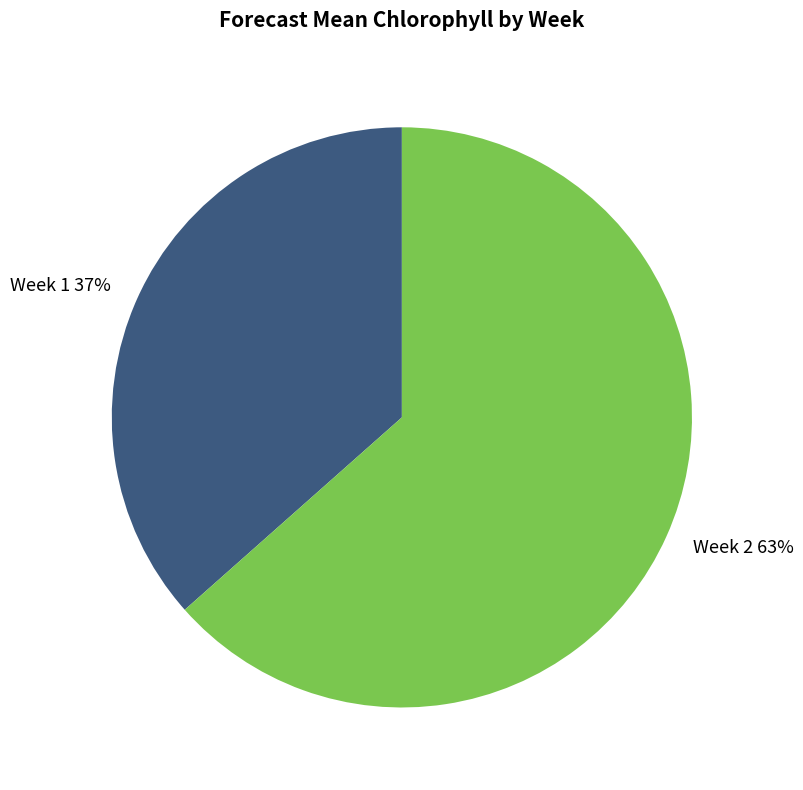

True or false: Week 2 accounts for 63% of the total.

True